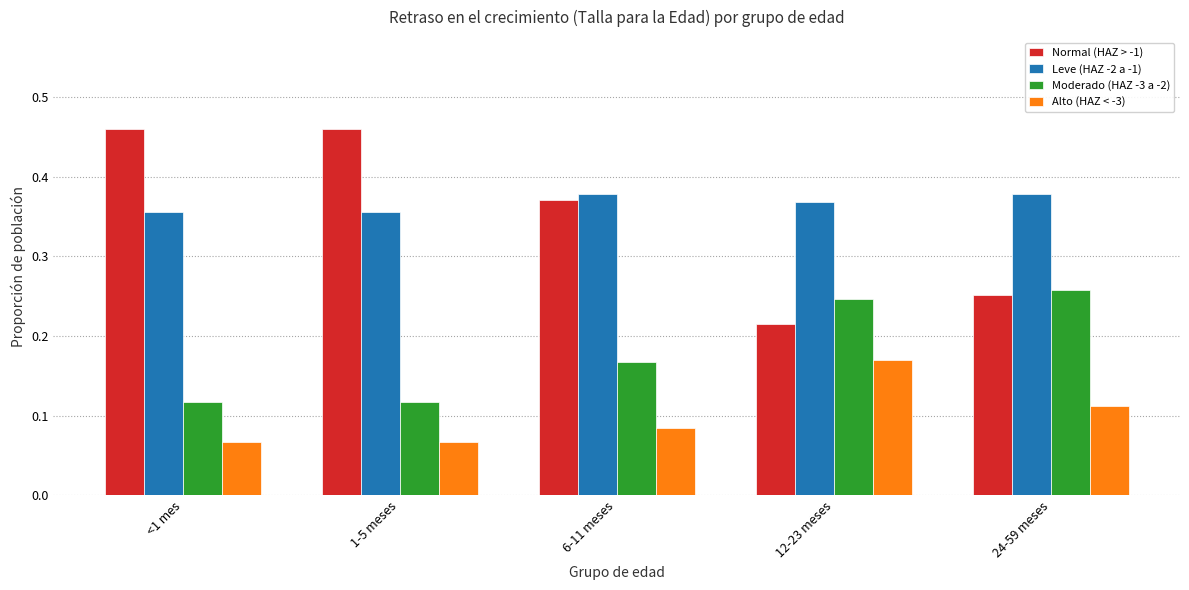

Which series has the widest spread of values?

Normal (HAZ > -1)